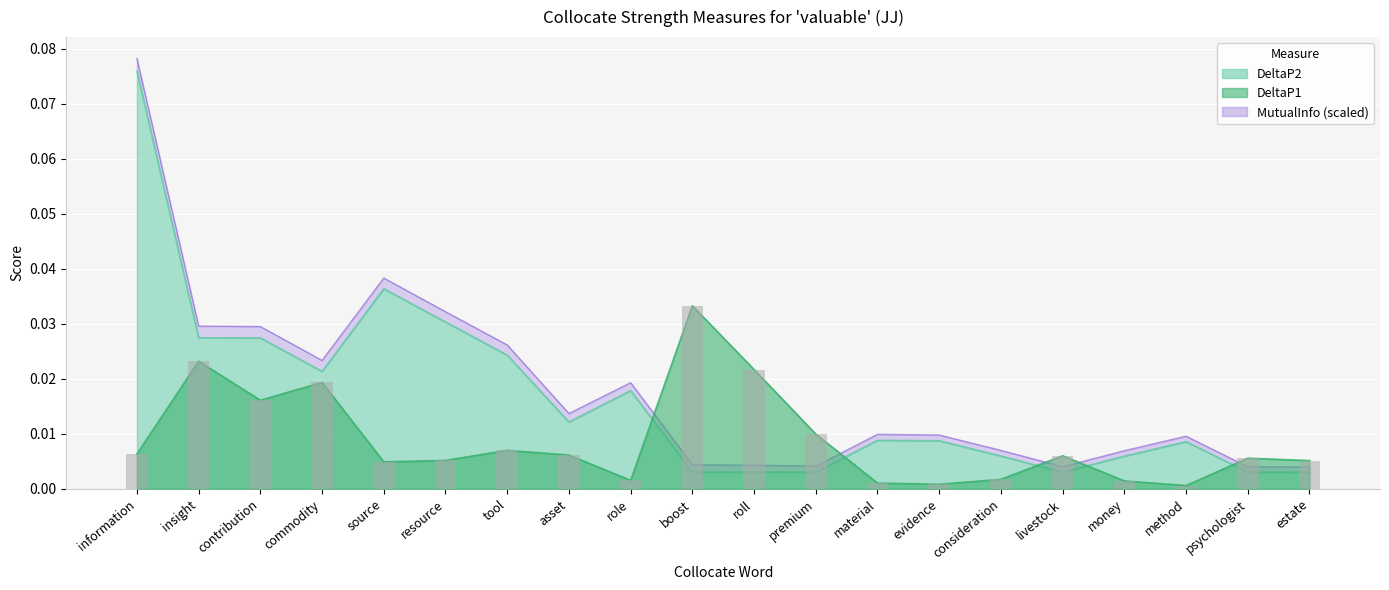

What position from the left is psychologist?

19